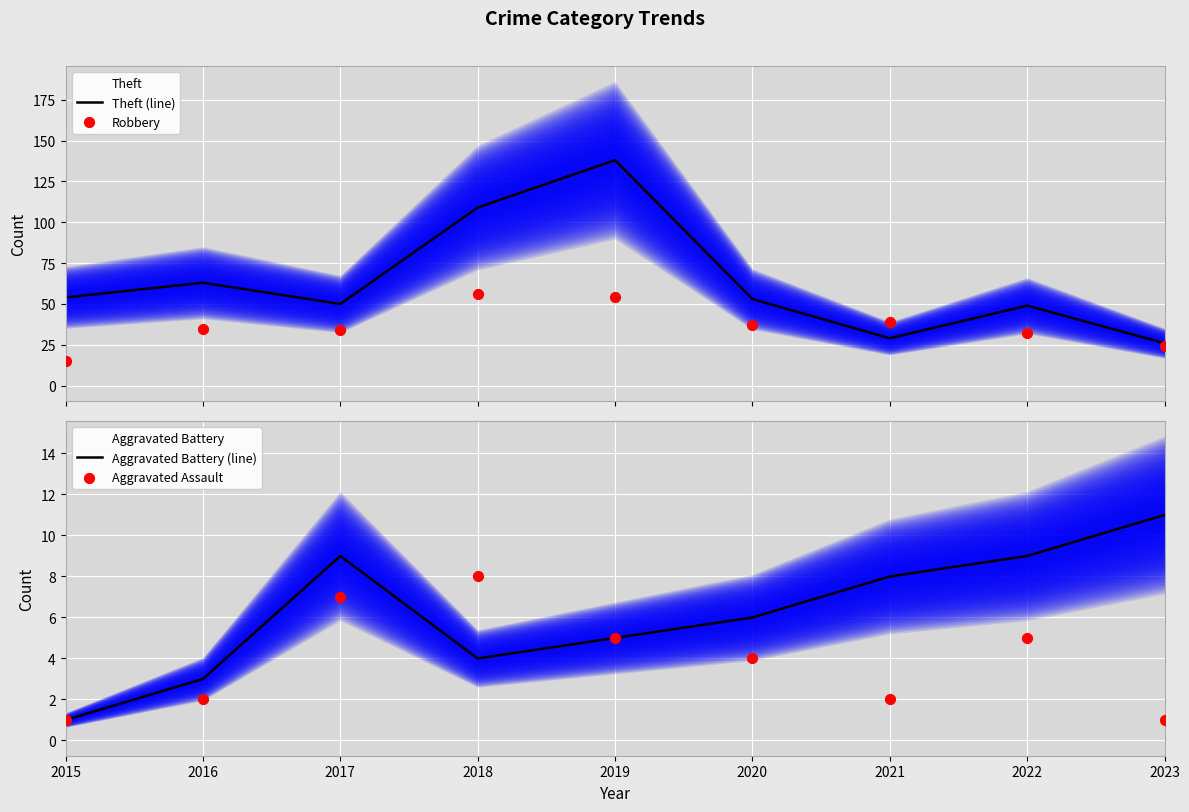

Which series has the largest total across all categories?

Theft (line)